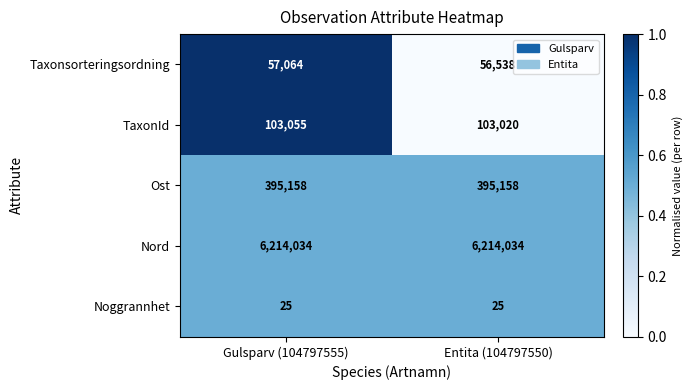

True or false: Ost has a value of 115293 at Entita (104797550).

False